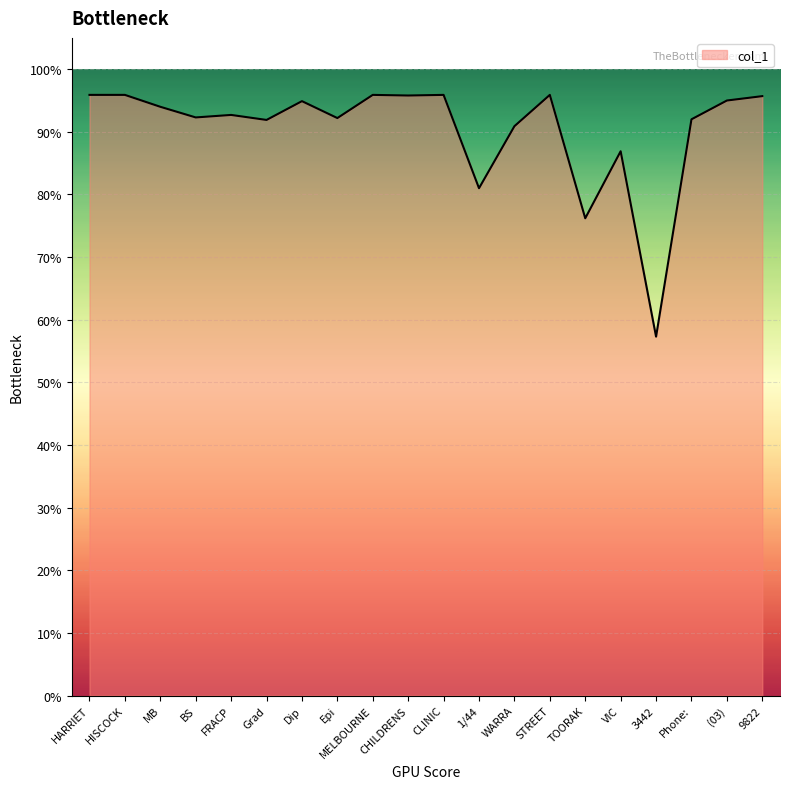

What is the value of the 4th point from the left?

0.9